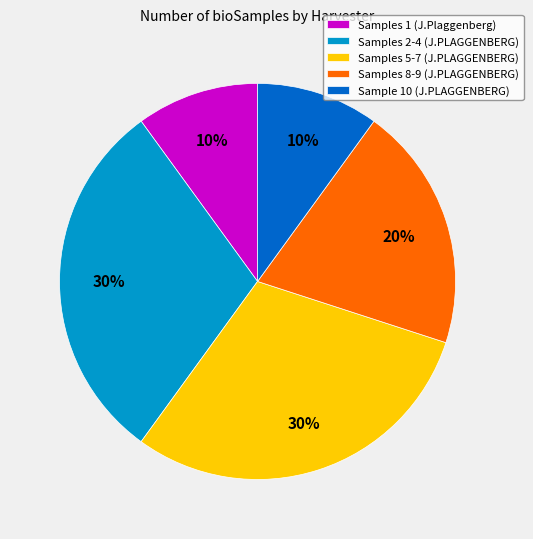

To the nearest percent, what percentage of the pie is Sample 10 (J.PLAGGENBERG)?

10%